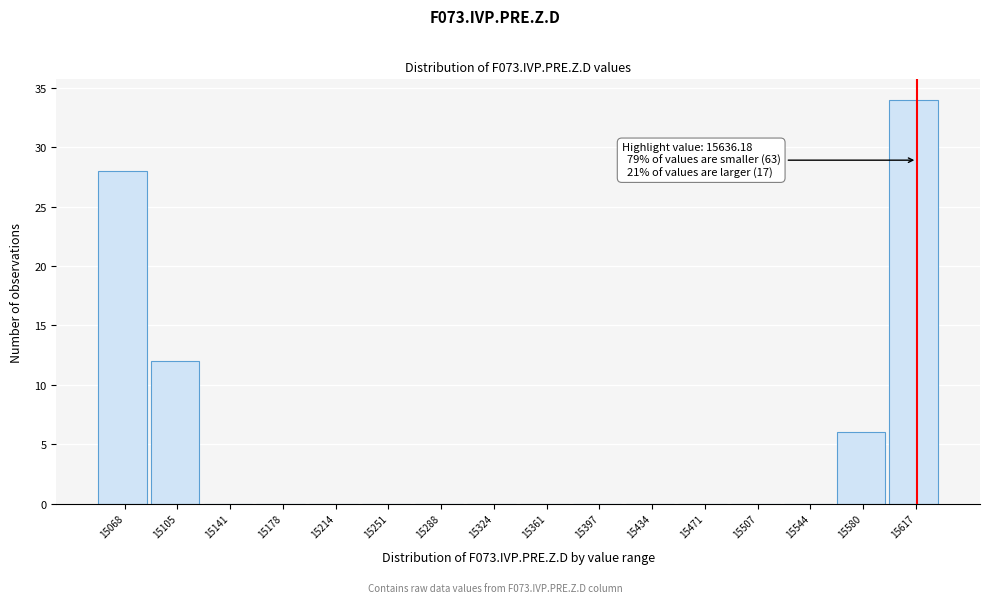

Reading left to right, extract all data points from this chart.

15068=28	15105=12	15141=0	15178=0	15214=0	15251=0	15288=0	15324=0	15361=0	15397=0	15434=0	15471=0	15507=0	15544=0	15580=6	15617=34